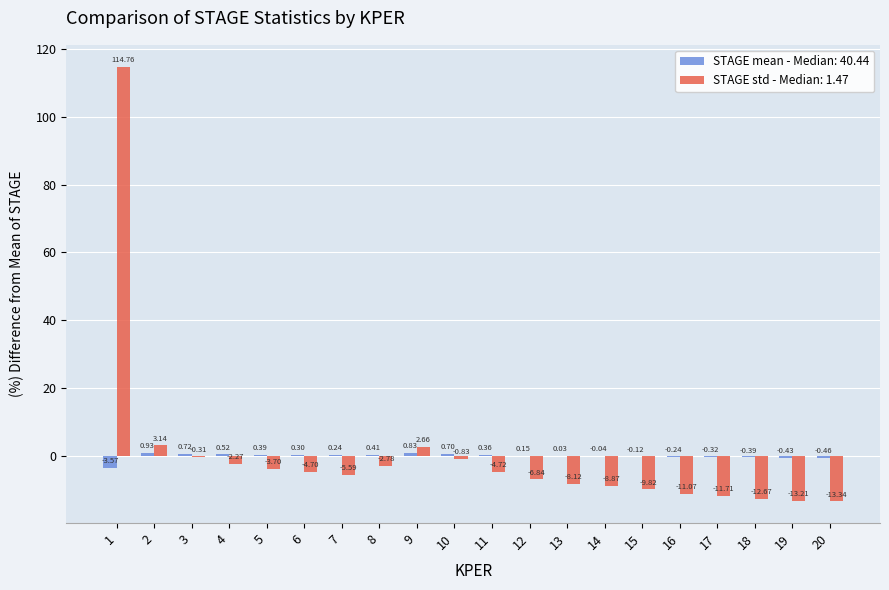

Are the bars horizontal?

No